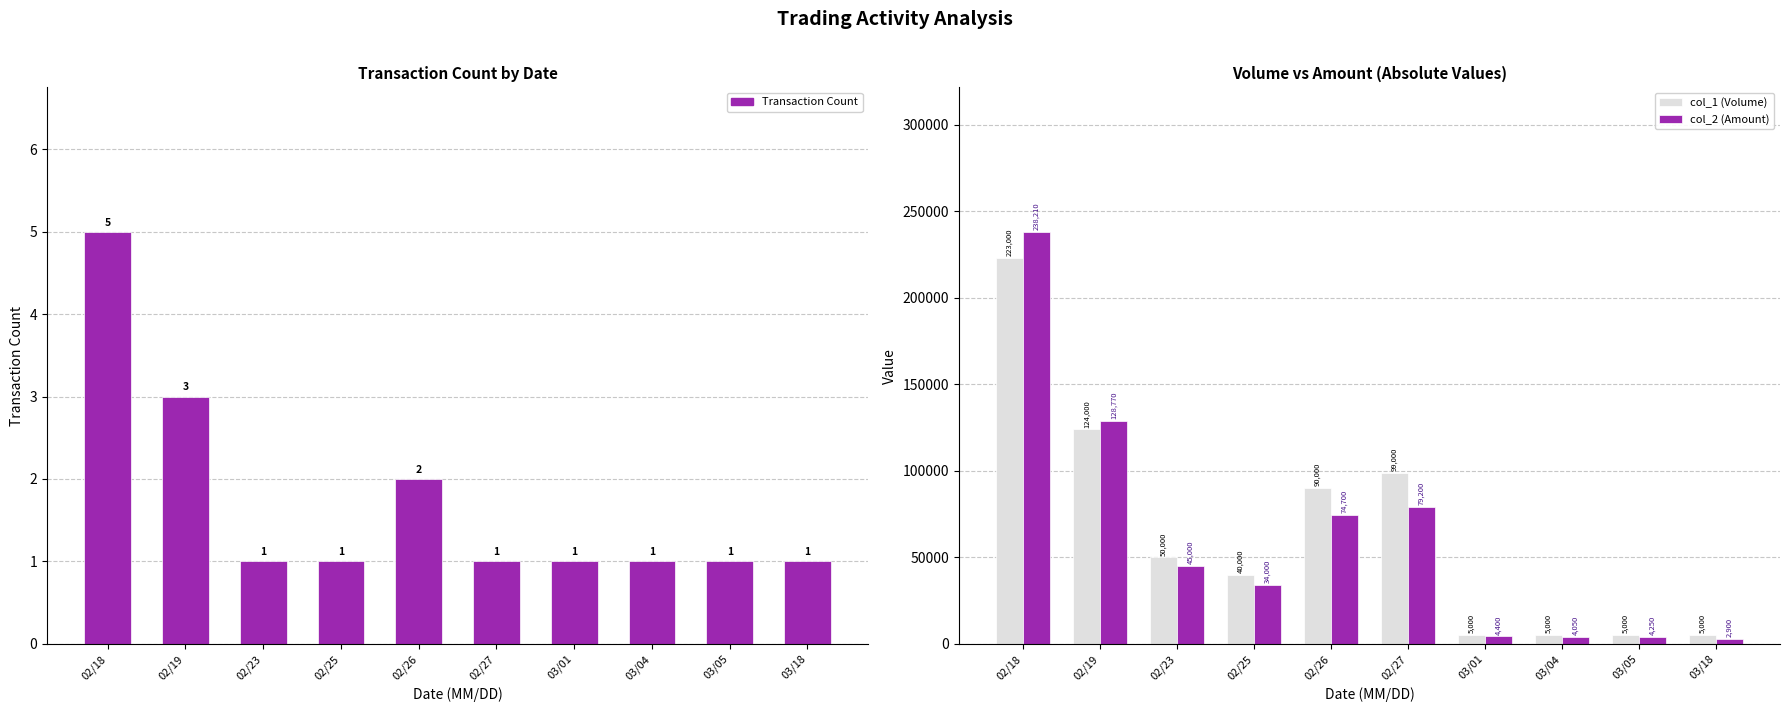

Reading left to right, what are all the values shown in this chart?

Transaction Count: 5	3	1	1	2	1	1	1	1	1
col_1 (Volume): 223000	124000	50000	40000	90000	99000	5000	5000	5000	5000
col_2 (Amount): 238210	128770	45000	34000	74700	79200	4400	4050	4250	2900